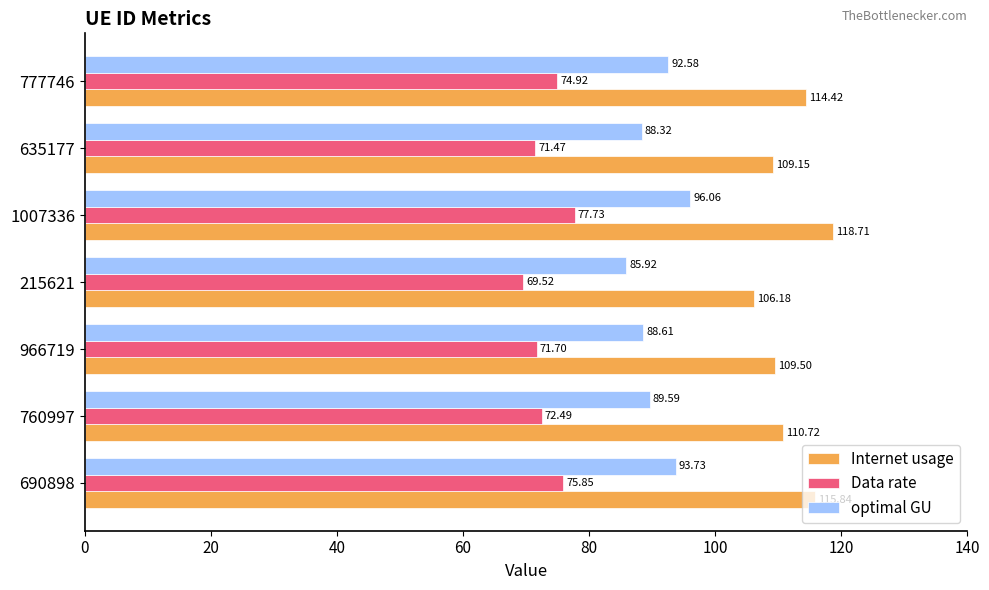

How many data points in Internet usage are above 110?

4